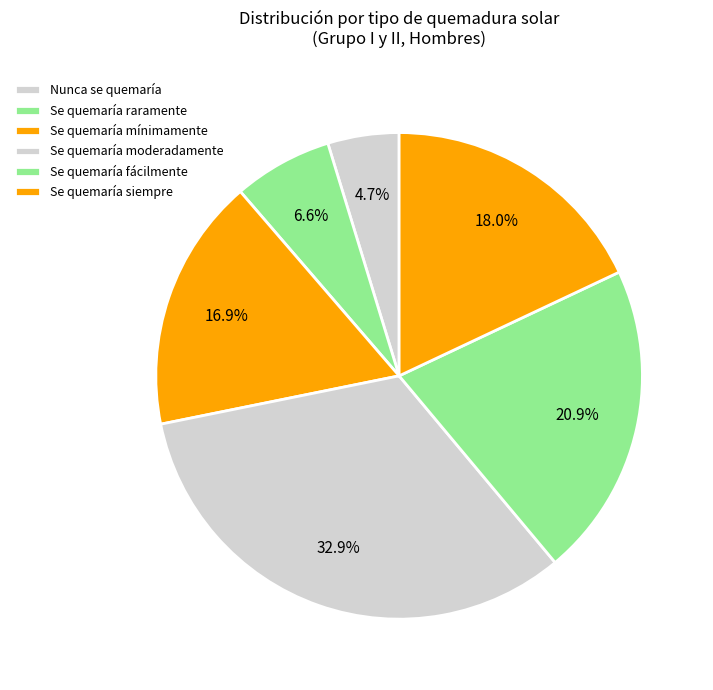

Count the number of slices in the pie.

6